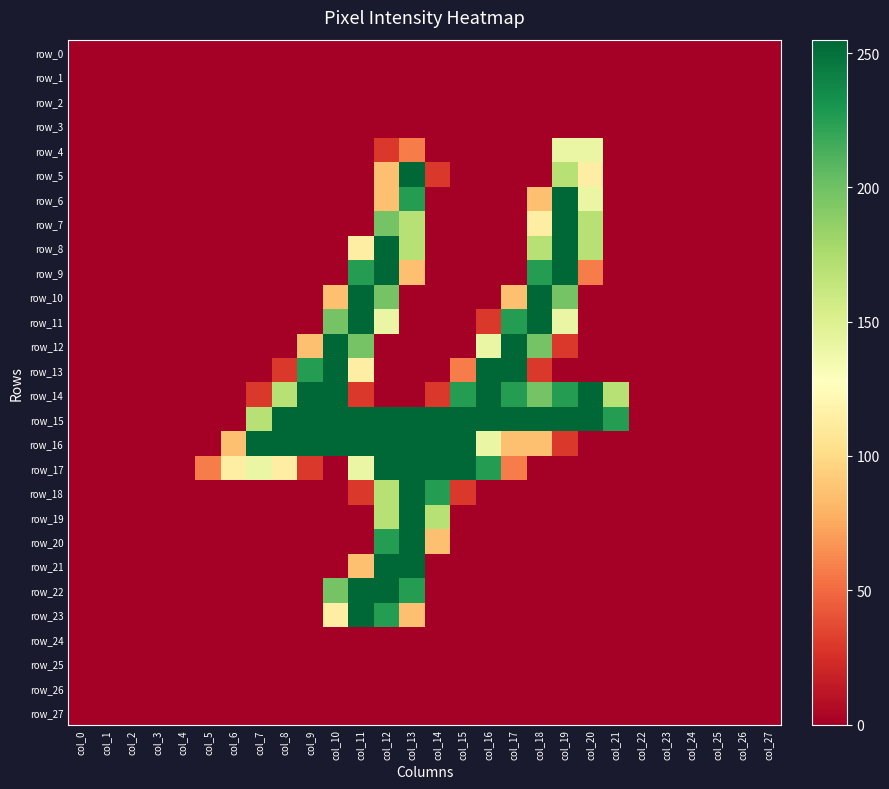

What is the average value of the row_9 series?

39